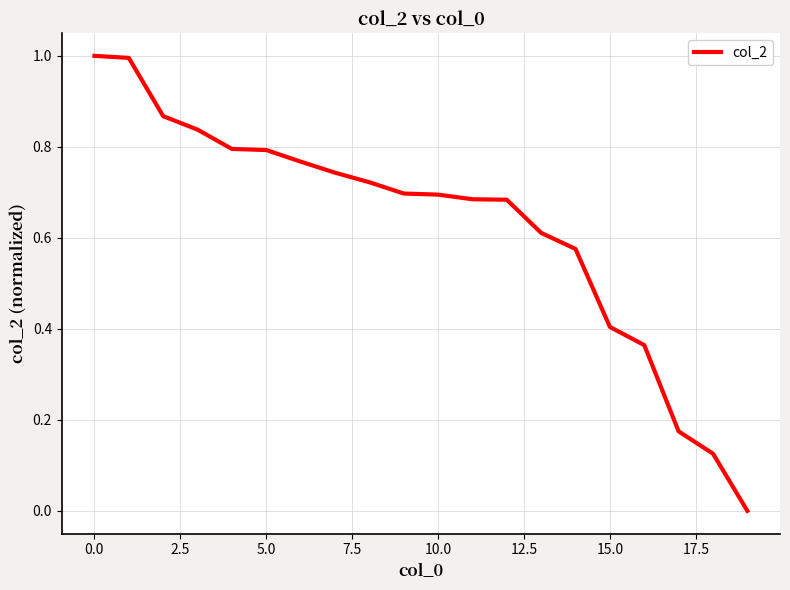

What is the maximum value shown in the chart?

1.0